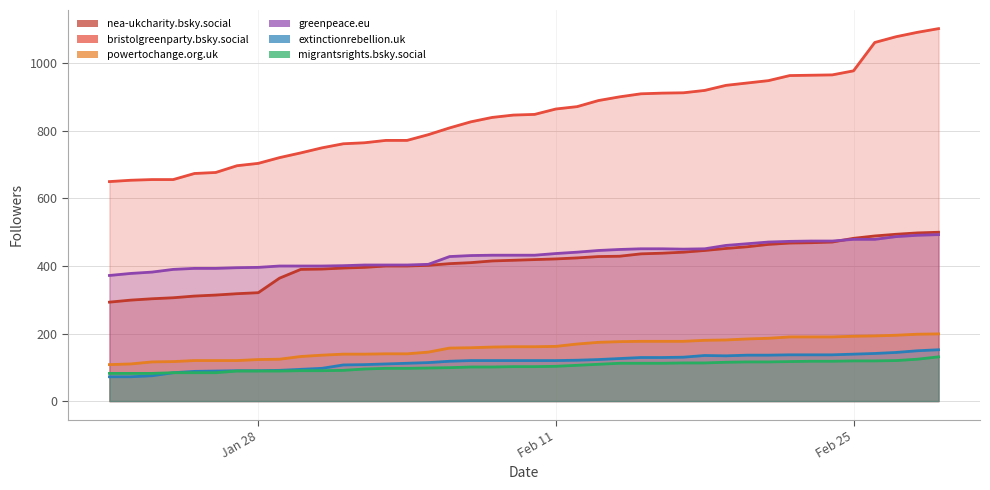

What is the highest value of the greenpeace.eu series?

493